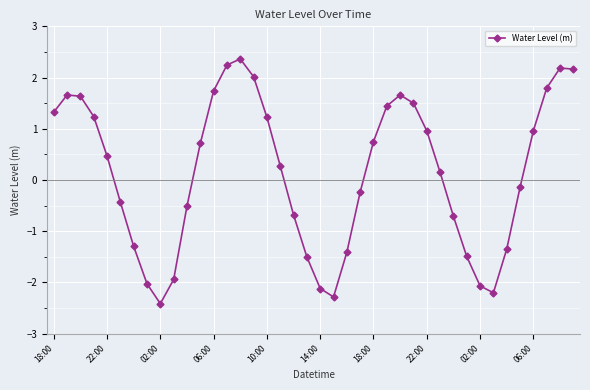

What is the maximum value shown in the chart?

2.4